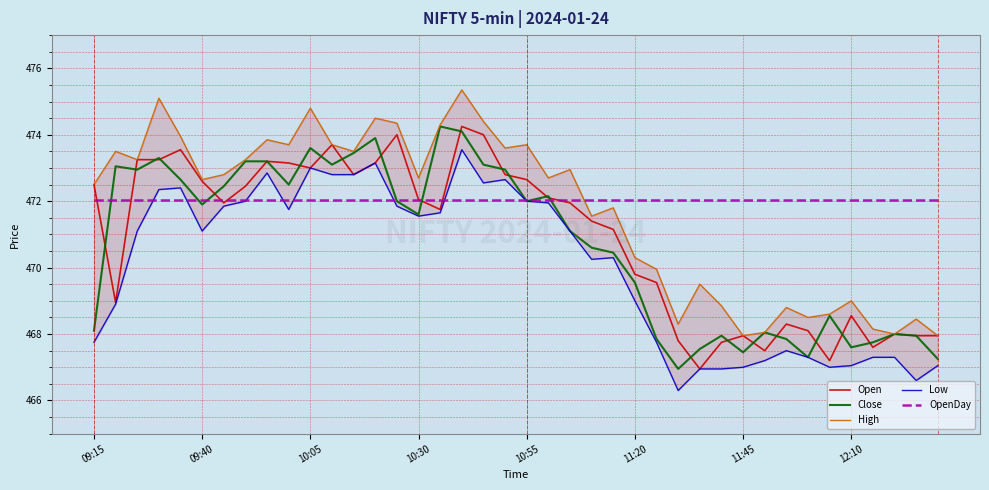

What is the difference between the Low values at 22 and 36?

3.8